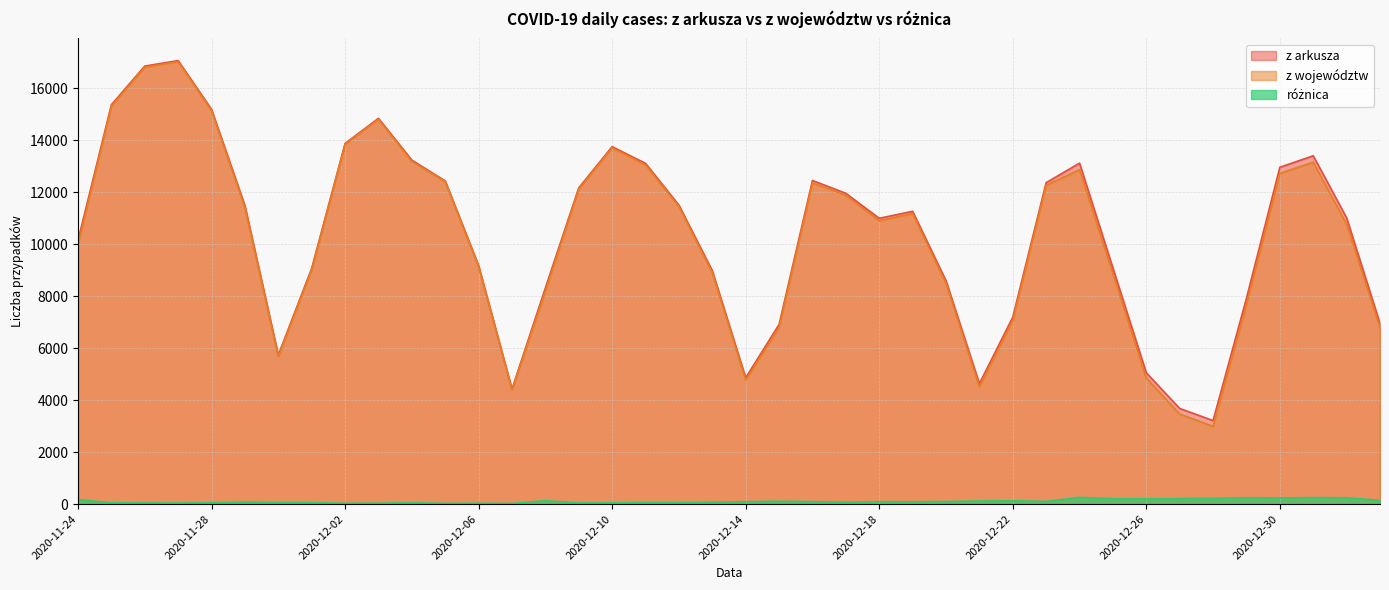

What is the sum of the z arkusza values at 2020-12-23 and 2020-12-14?

17221